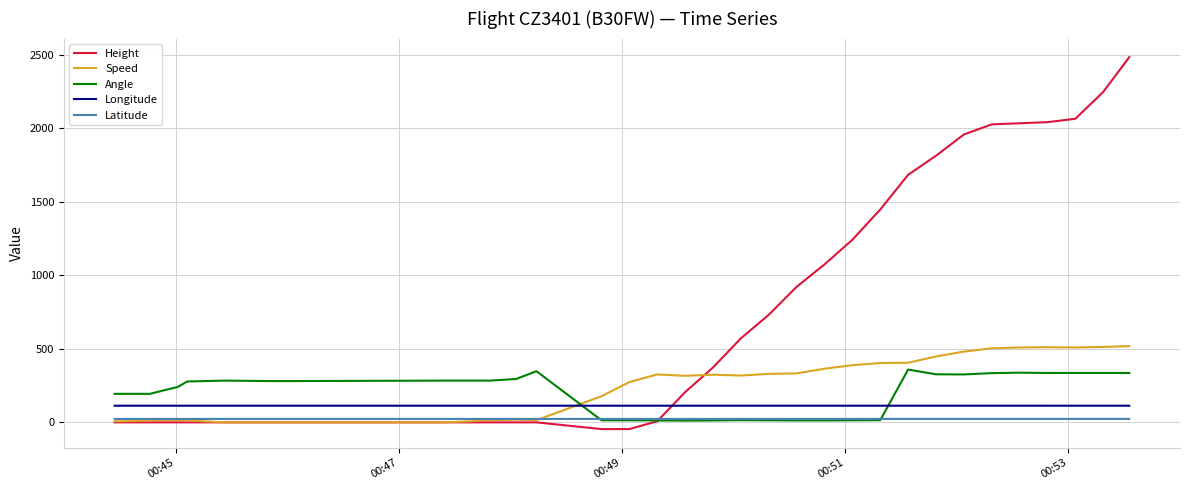

Which series ends up on top after the final intersection of Speed and Longitude?

Speed